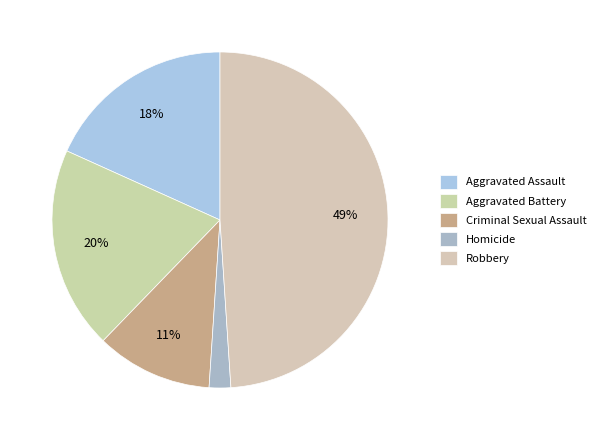

What percentage is NOT represented by Aggravated Battery?

80.5%